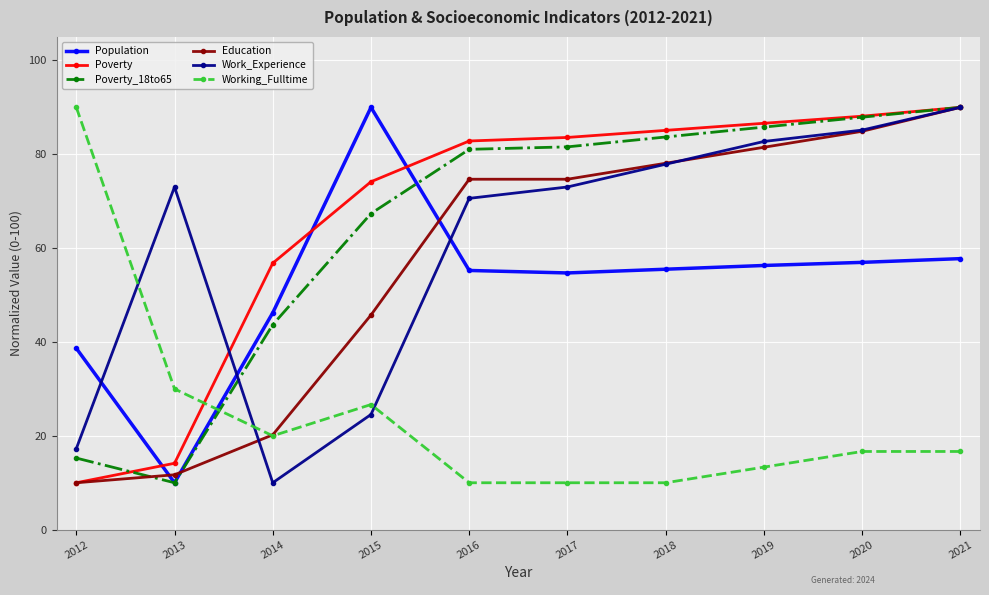

Is it true that Poverty_18to65 equals 67.4 at 2015?

True